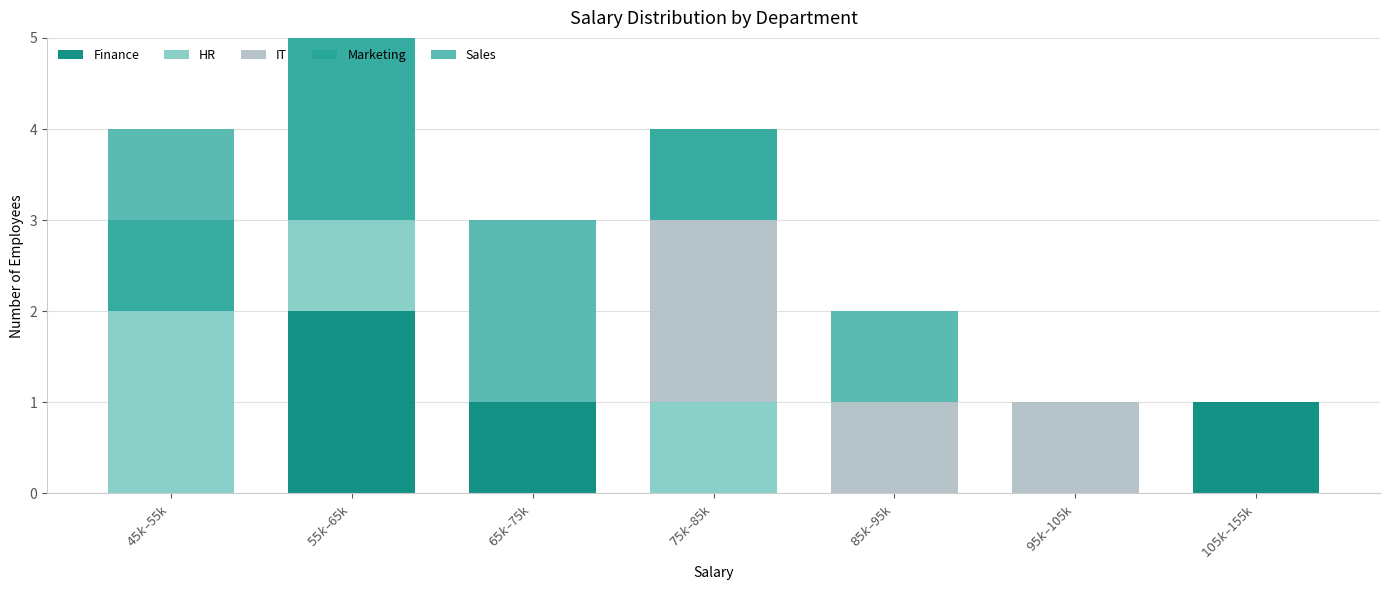

What is the sum of all Finance values?

4